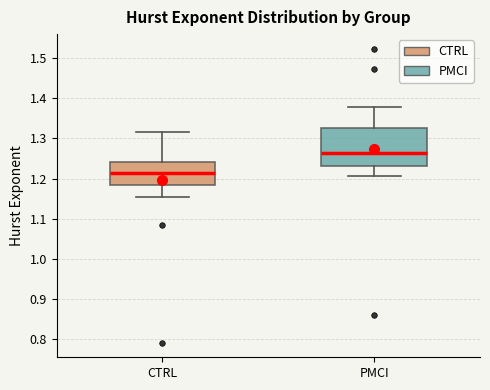

Where does the median line of the box for CTRL sit on the y-axis? The values are not printed on the chart, so give them approximately, as read against the axis.

1.21